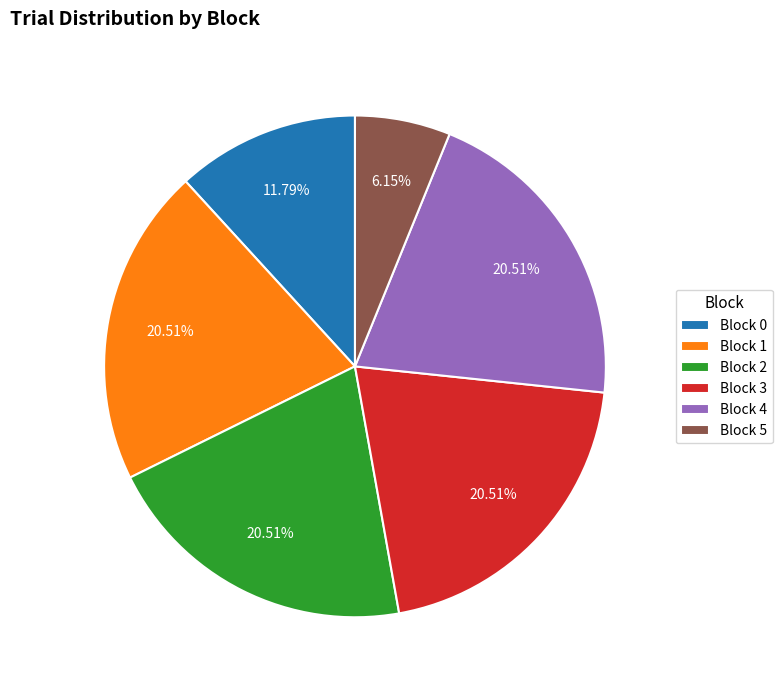

What is the ratio of the value at Block 0 to the value at Block 2?

0.6